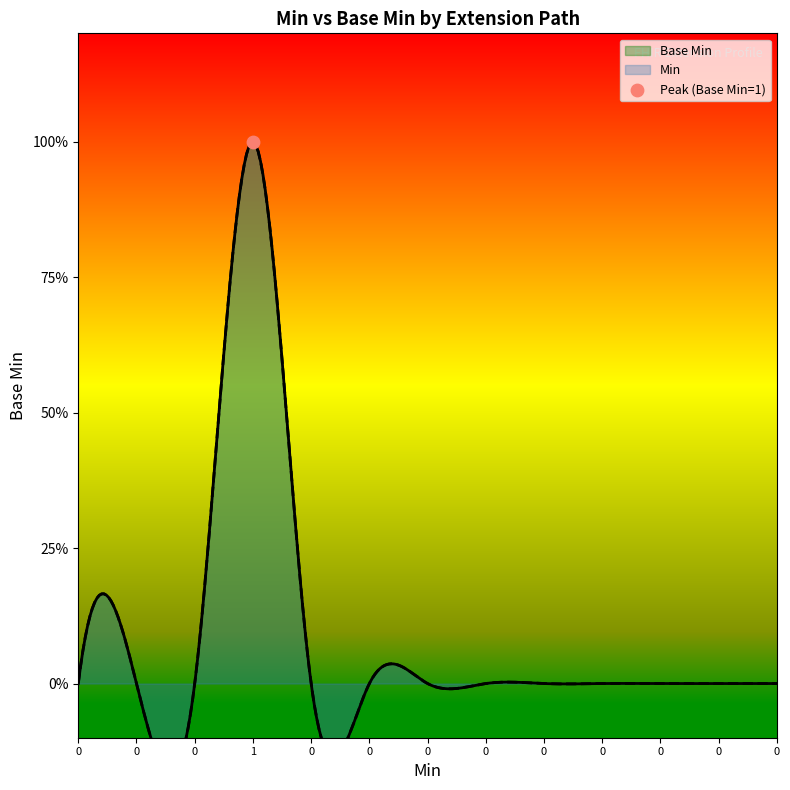

Which series contains the lowest Y value?

Base Min